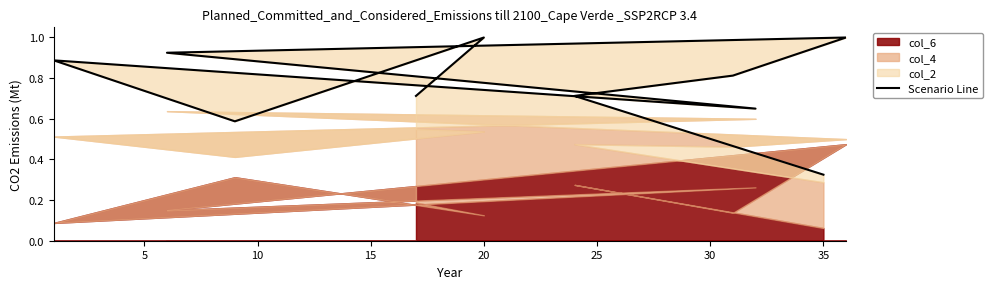

What is the label of the 5th point from the left?

20